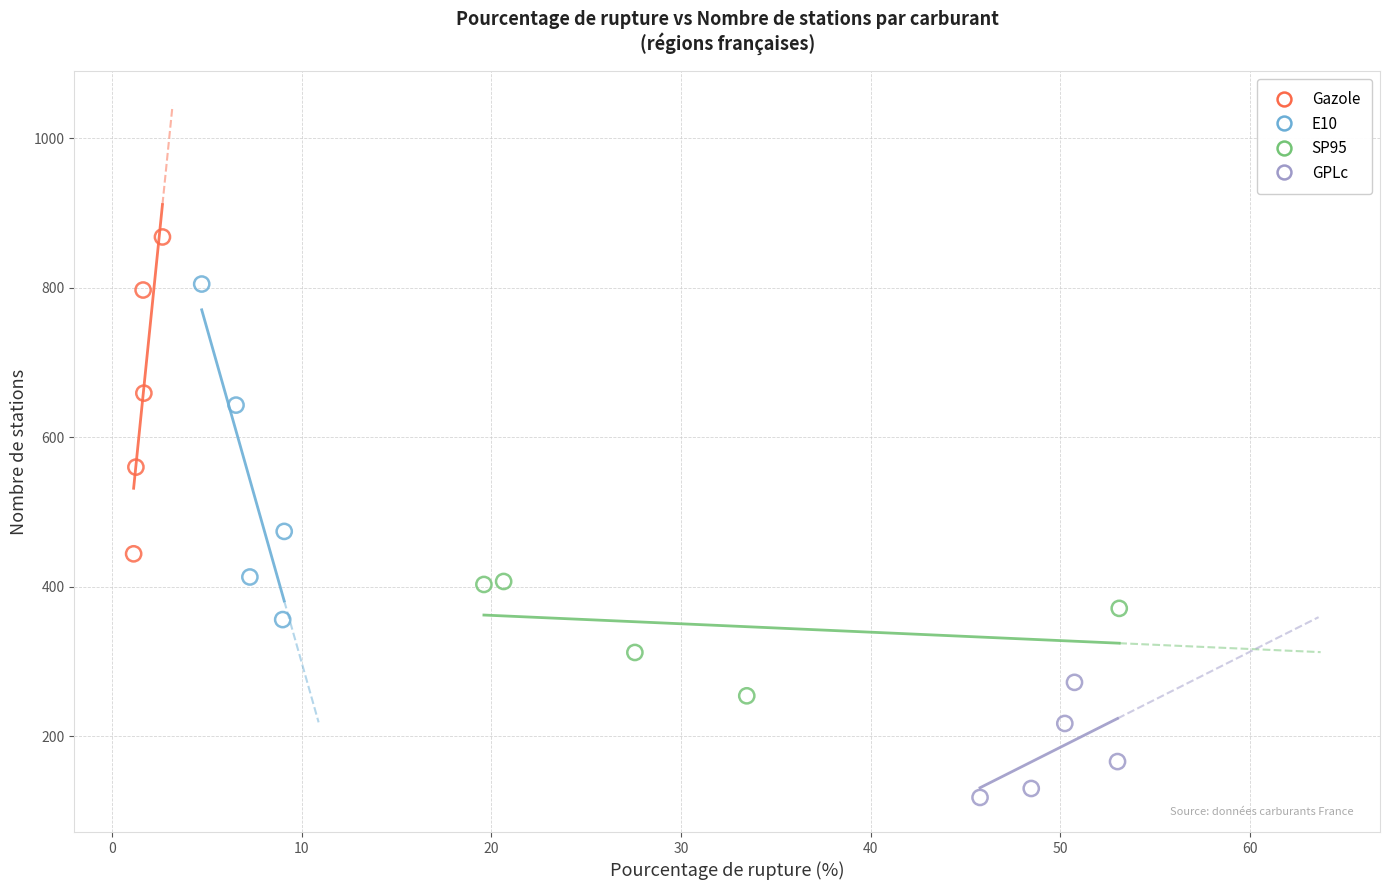

What are all the series names shown in the legend?

Gazole, E10, SP95, GPLc